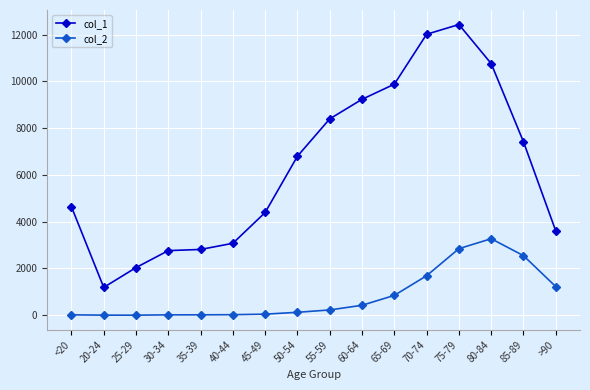

How many data points does each series have?

16